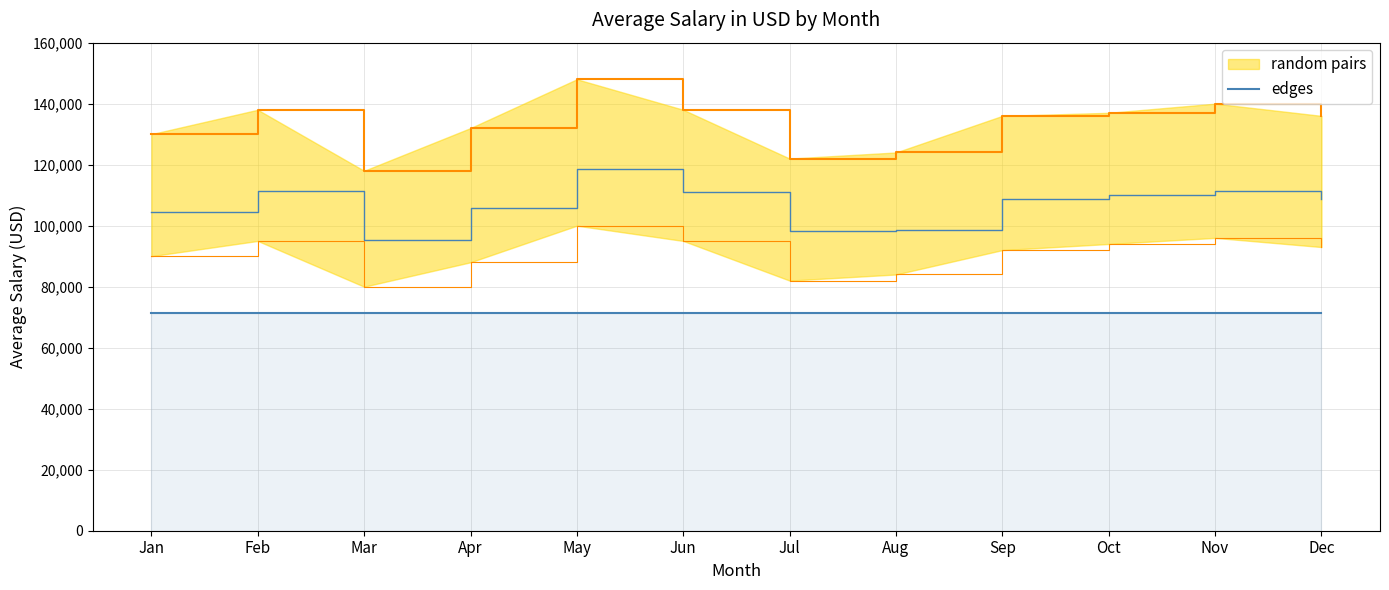

Between Jan and Aug, which is larger?

Jan